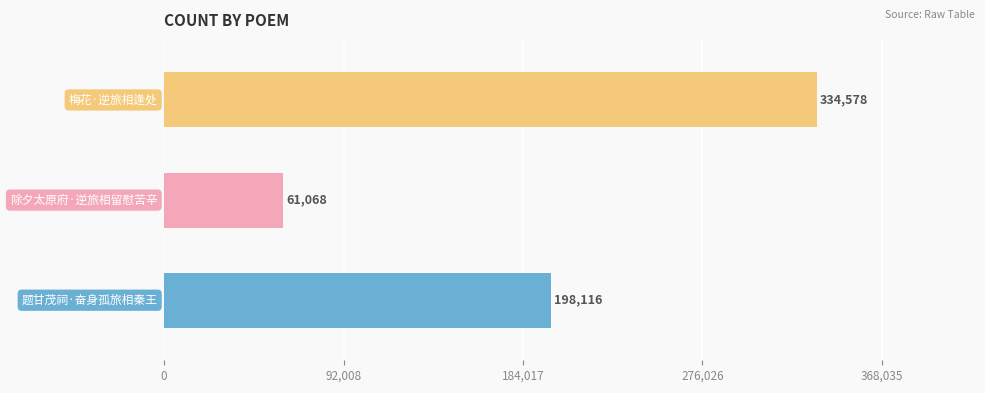

What is the sum of all values?

593762